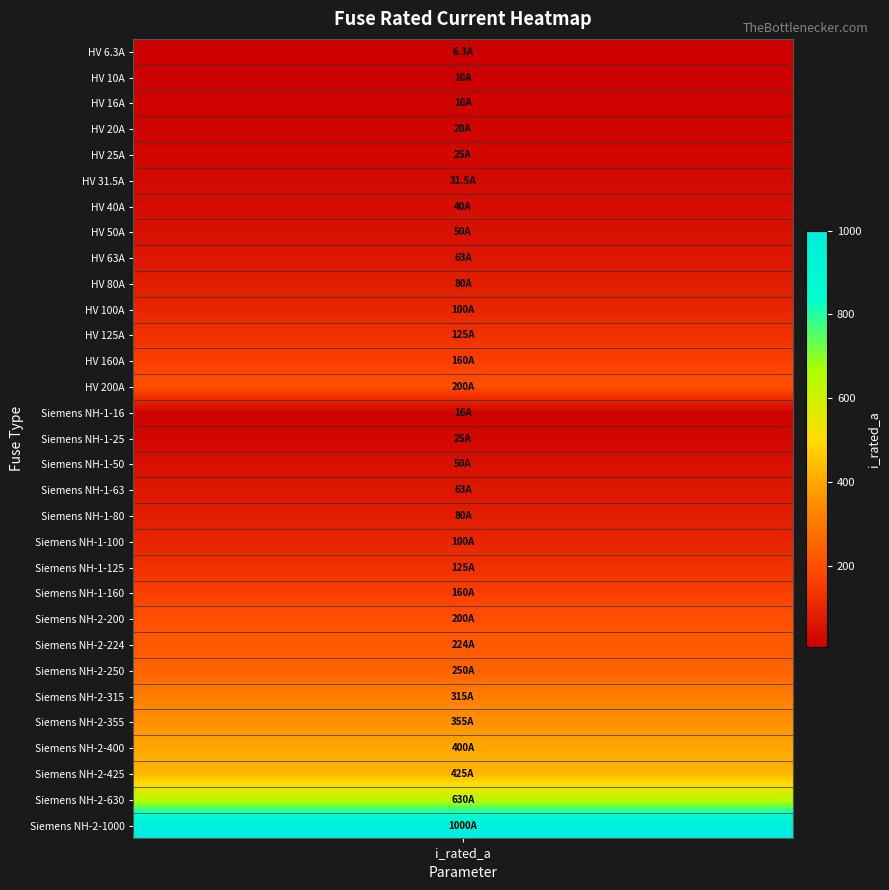

List the labels in order of value, largest first.

30, 29, 28, 27, 26, 25, 24, 23, 13, 22, 12, 21, 11, 20, 10, 19, 9, 18, 8, 17, 7, 16, 6, 5, 4, 15, 3, 2, 14, 1, i_rated